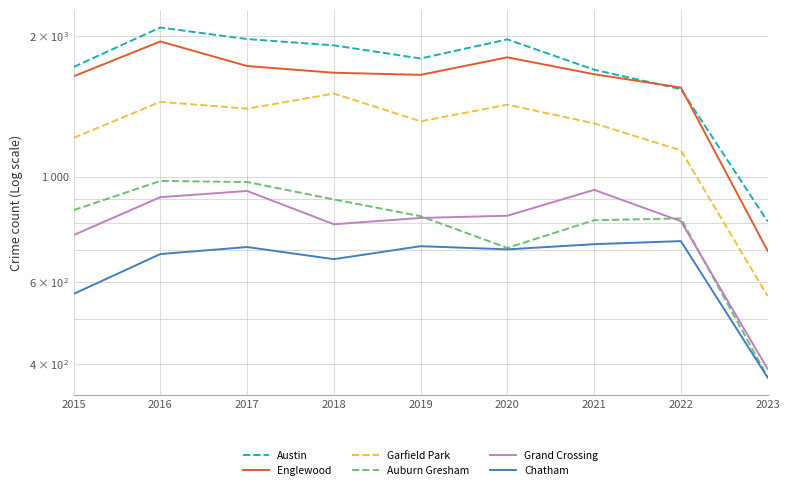

The Auburn Gresham series shows 1082 at 2022. True or false?

False